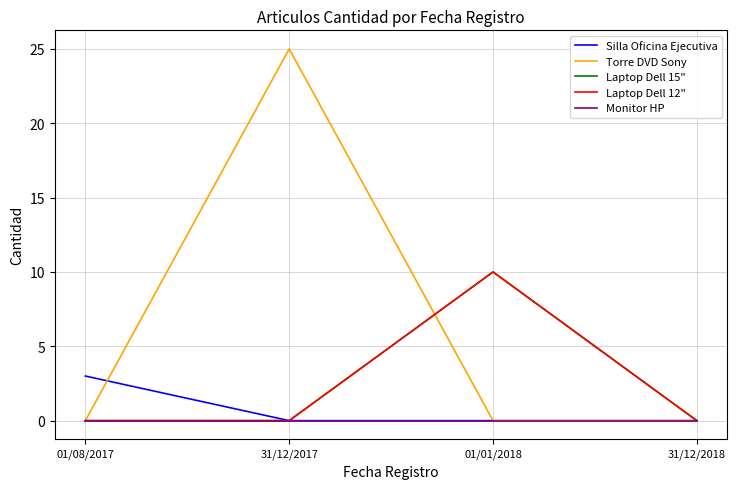

Is this an area chart (filled region under the line)?

No